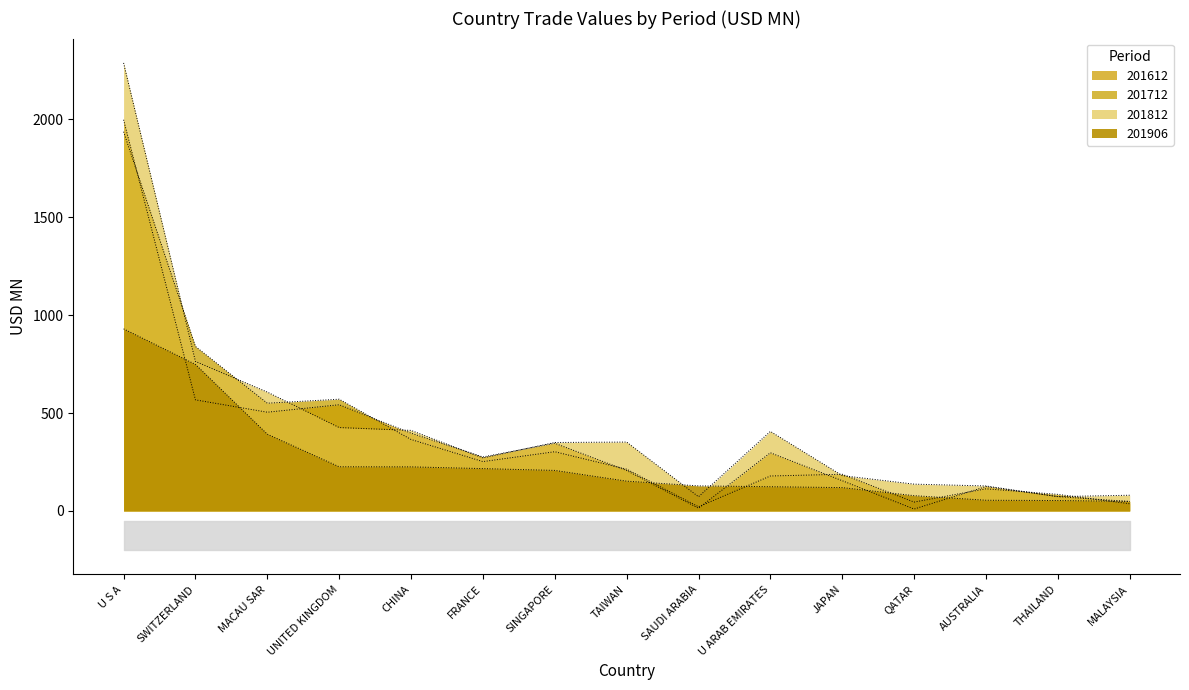

Rank the categories by 201812 value from highest to lowest.

U S A, SWITZERLAND, MACAU SAR, UNITED KINGDOM, CHINA, U ARAB EMIRATES, TAIWAN, SINGAPORE, FRANCE, JAPAN, QATAR, AUSTRALIA, MALAYSIA, THAILAND, SAUDI ARABIA